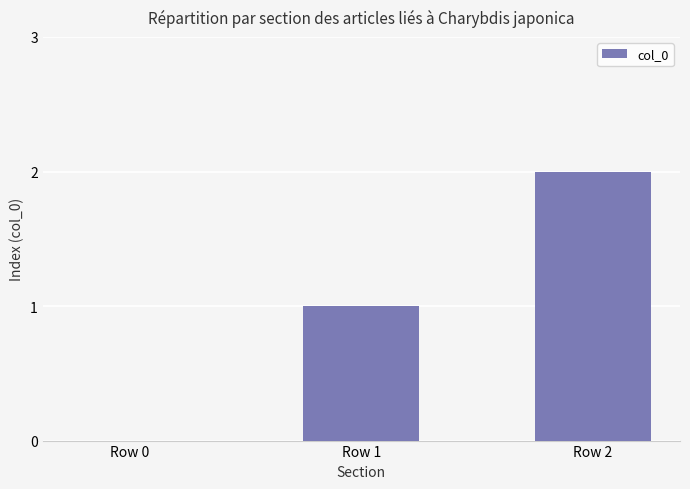

Are the bars horizontal?

No